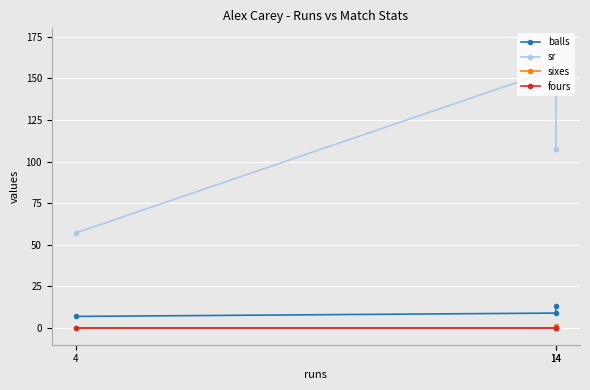

Is it true that balls equals 7.0 at 4?

True